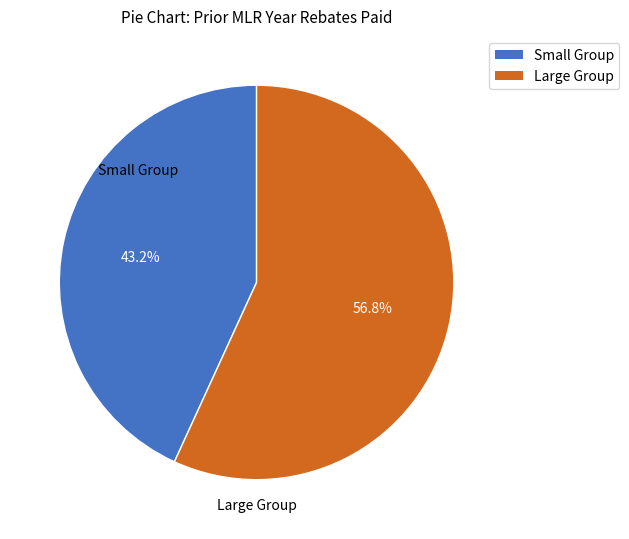

To the nearest percent, what is the combined percentage of Small Group and Large Group?

100%